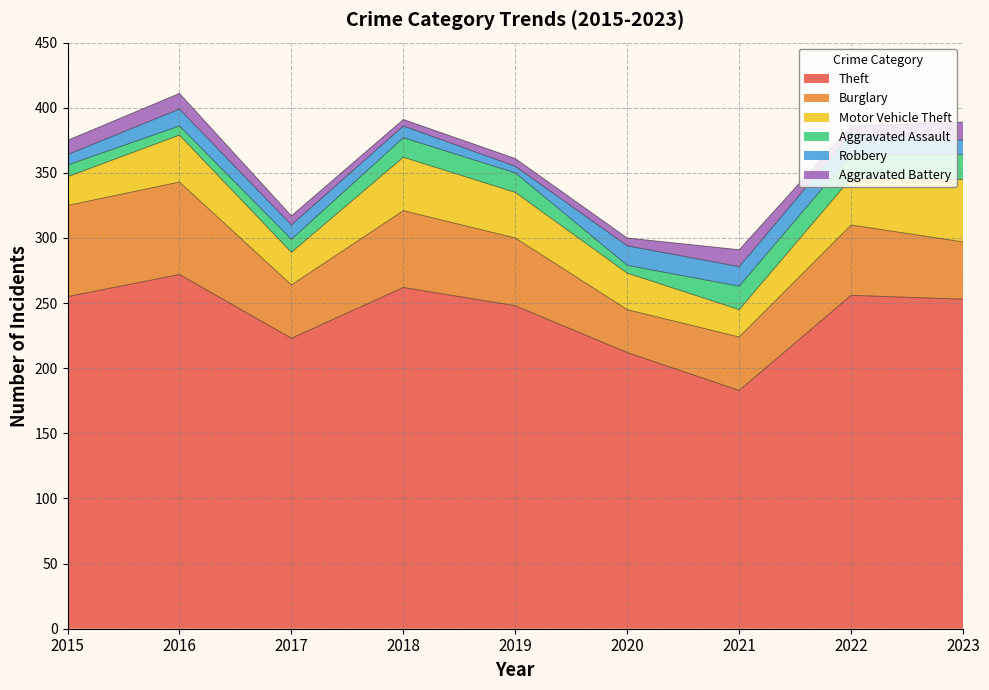

Where is the first local minimum for Theft?

2017